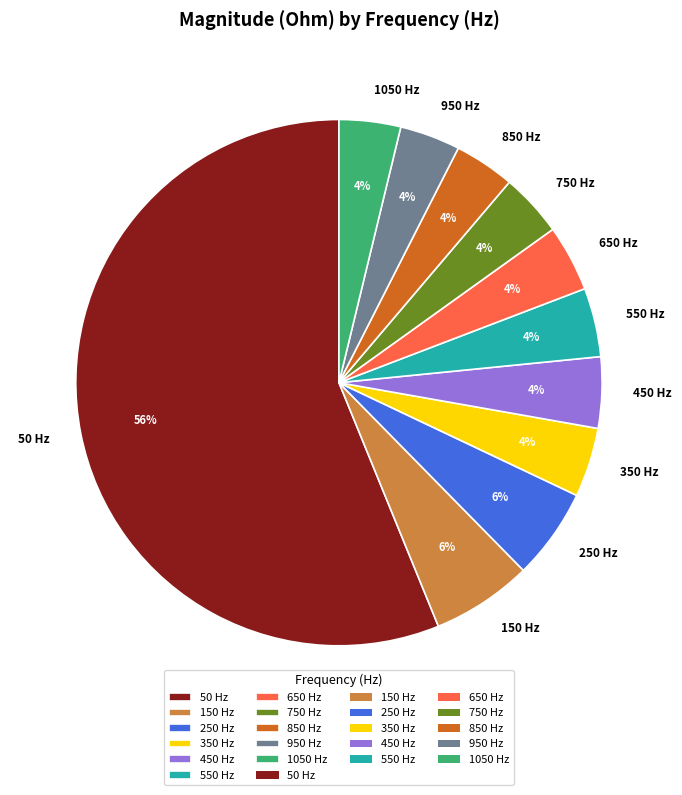

To the nearest percent, what portion does 650 represent?

4%